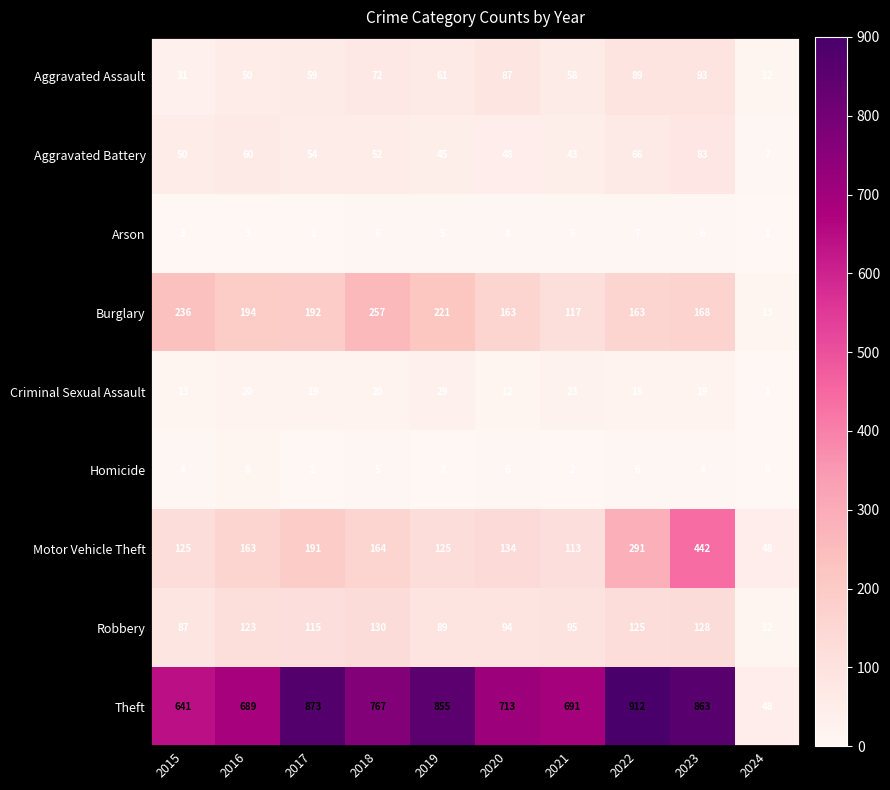

List the series in order of their peak value, lowest first.

Arson, Homicide, Criminal Sexual Assault, Aggravated Battery, Aggravated Assault, Robbery, Burglary, Motor Vehicle Theft, Theft